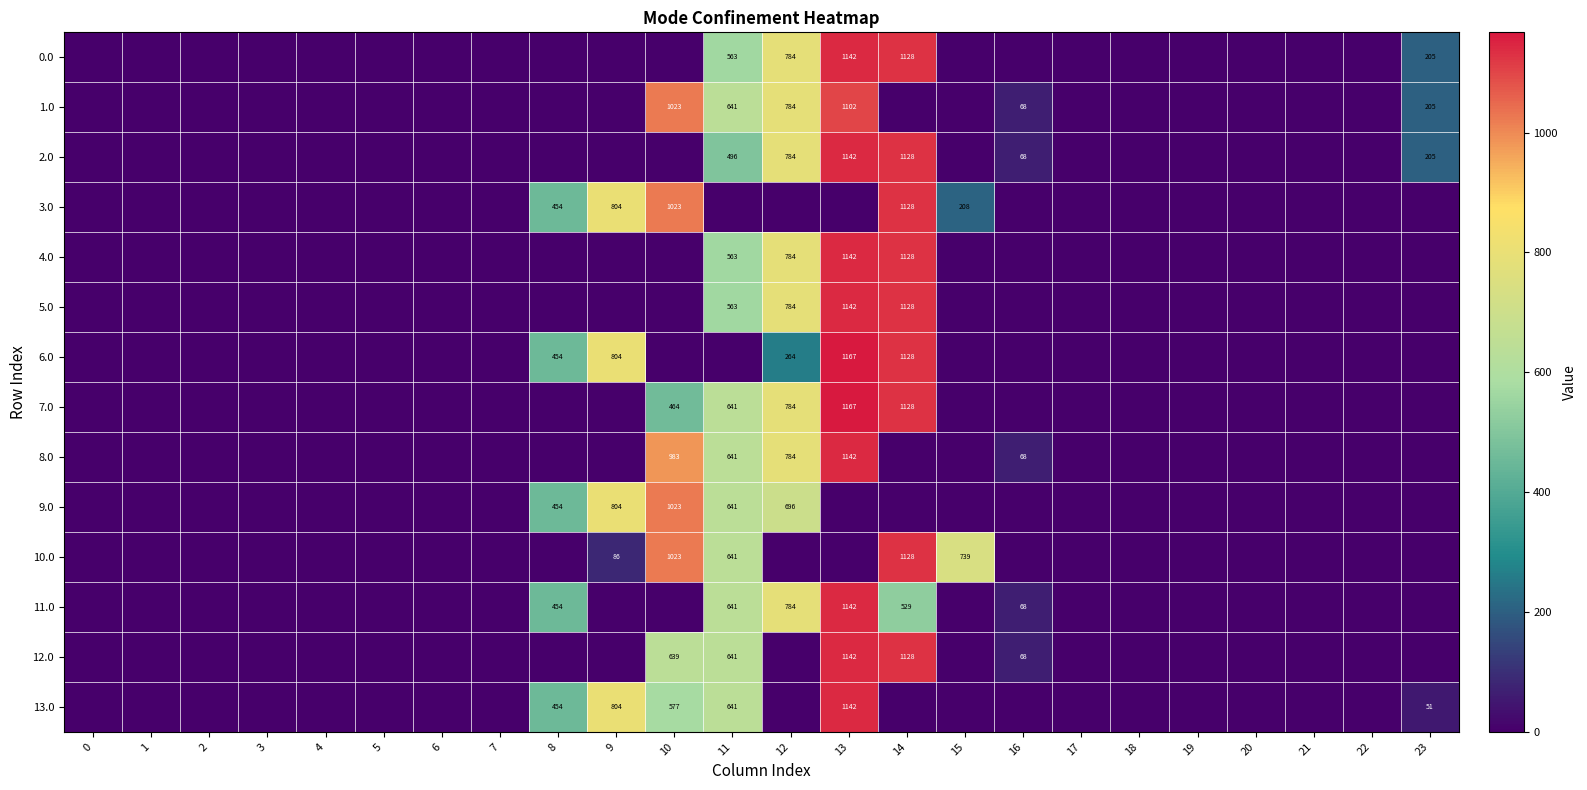

Is it true that 9.0 equals 333 at 11?

False